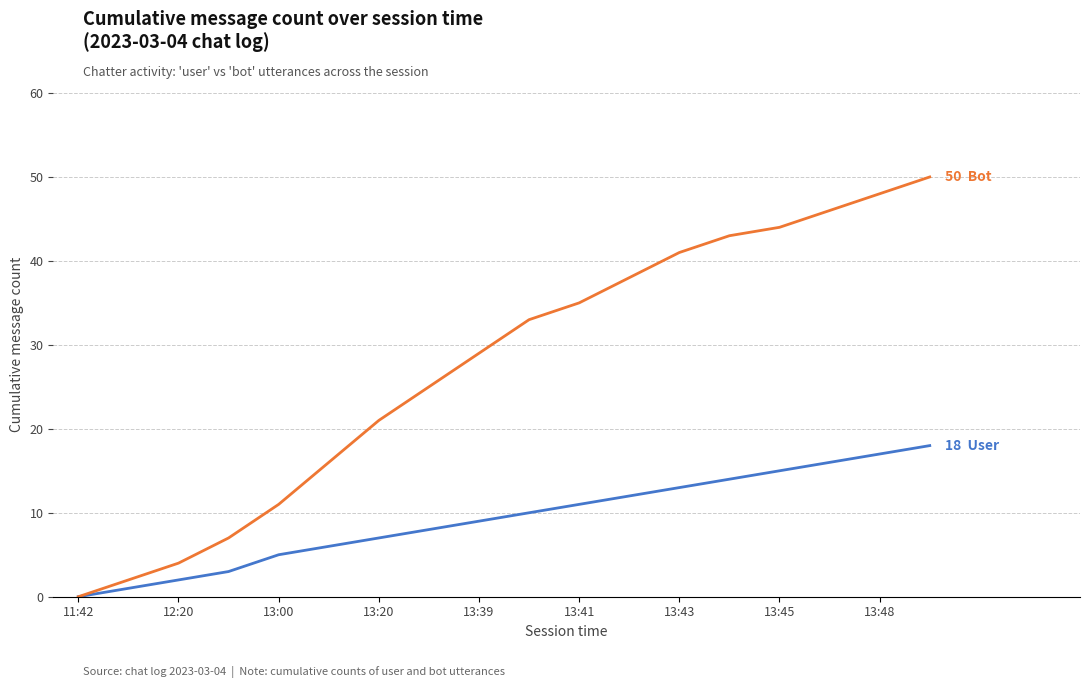

What is the greatest value displayed?

50